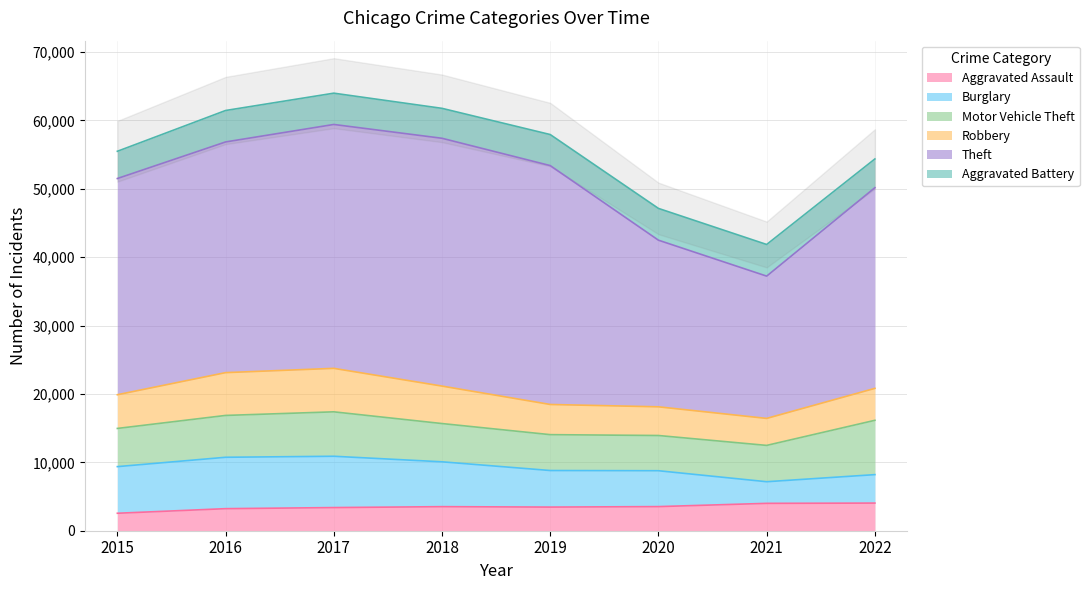

List the labels in order of Aggravated Assault value, largest first.

2022, 2021, 2020, 2018, 2019, 2017, 2016, 2015